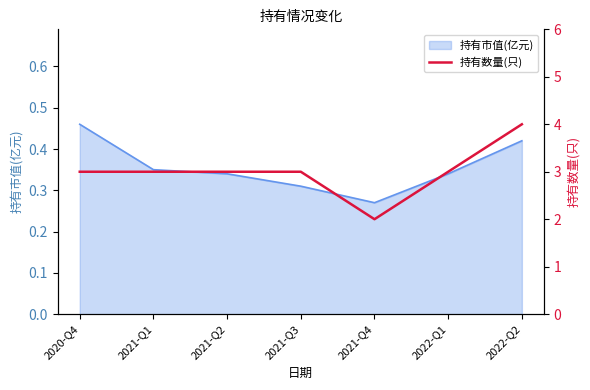

Count the values in the range 3 to 4.

6